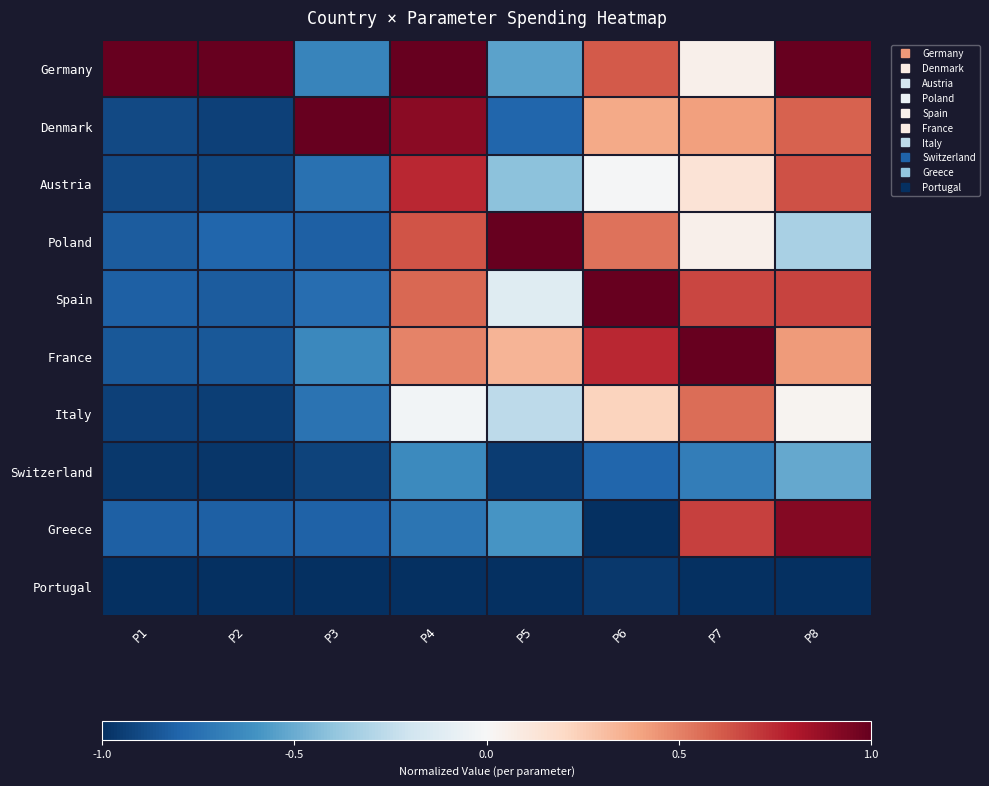

What is the smallest value displayed?

-1.0